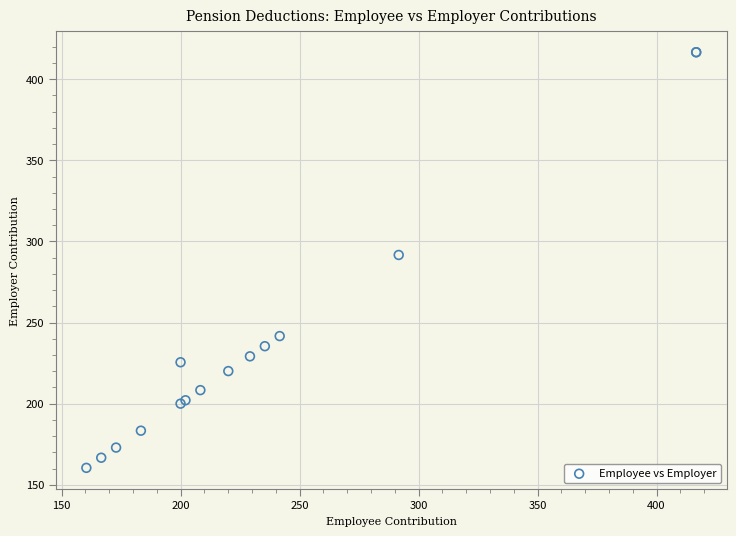

What Y value in the scatter plot is closest to 288?

291.7